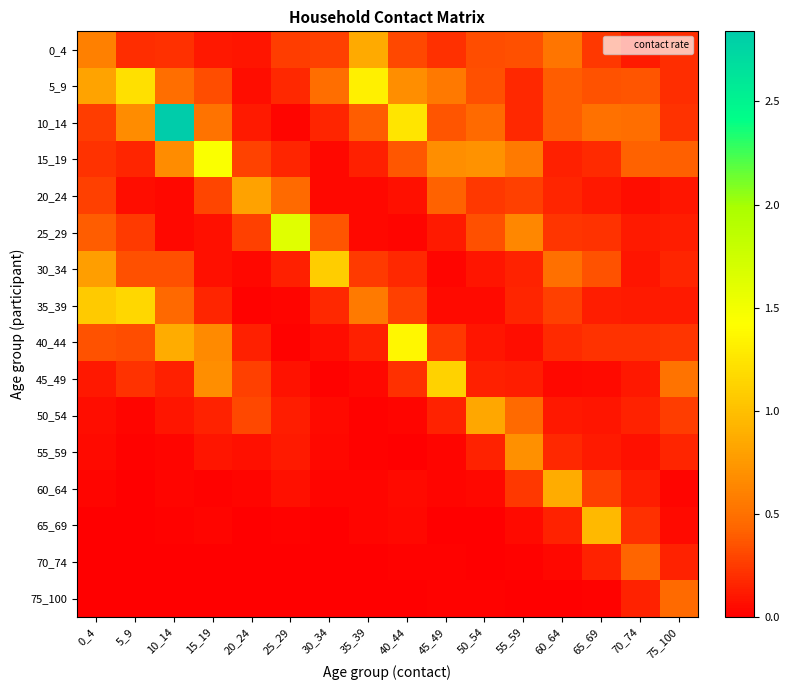

Between 10_14 and 60_64, which is larger?

60_64